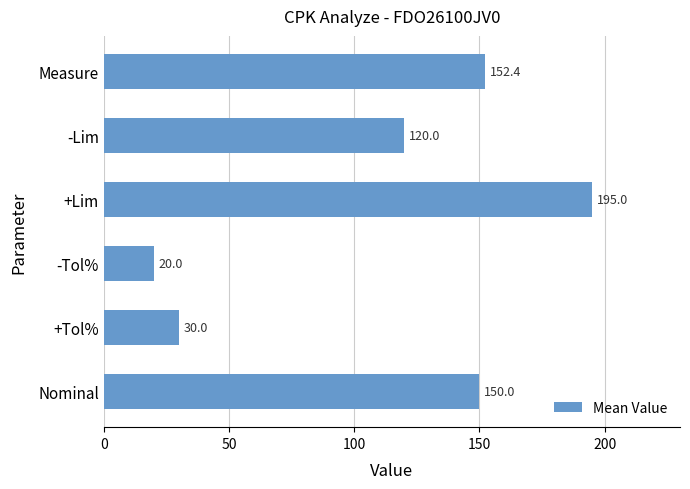

Which category has the lowest value across all series?

-Tol%